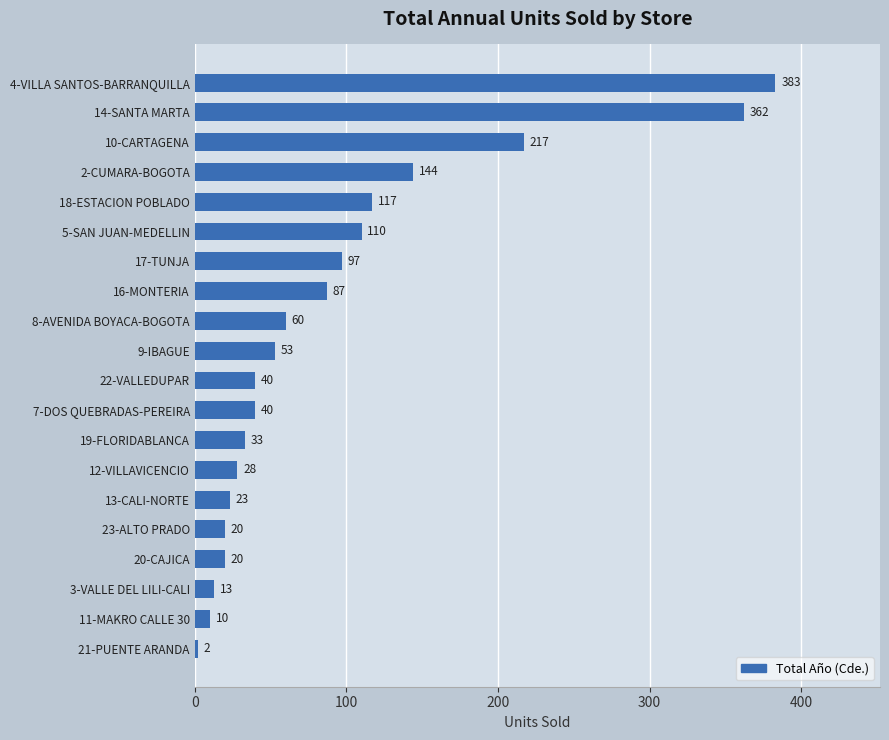

What is the ratio of the value at 16-MONTERIA to the value at 5-SAN JUAN-MEDELLIN?

0.8